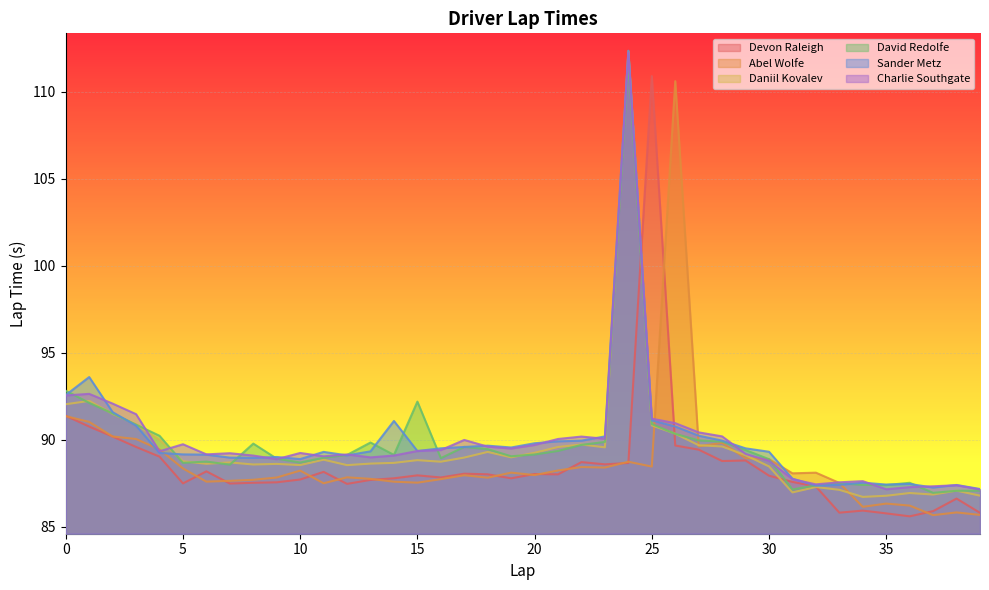

What is the value of the Abel Wolfe point at the 15th from the left?

87.6